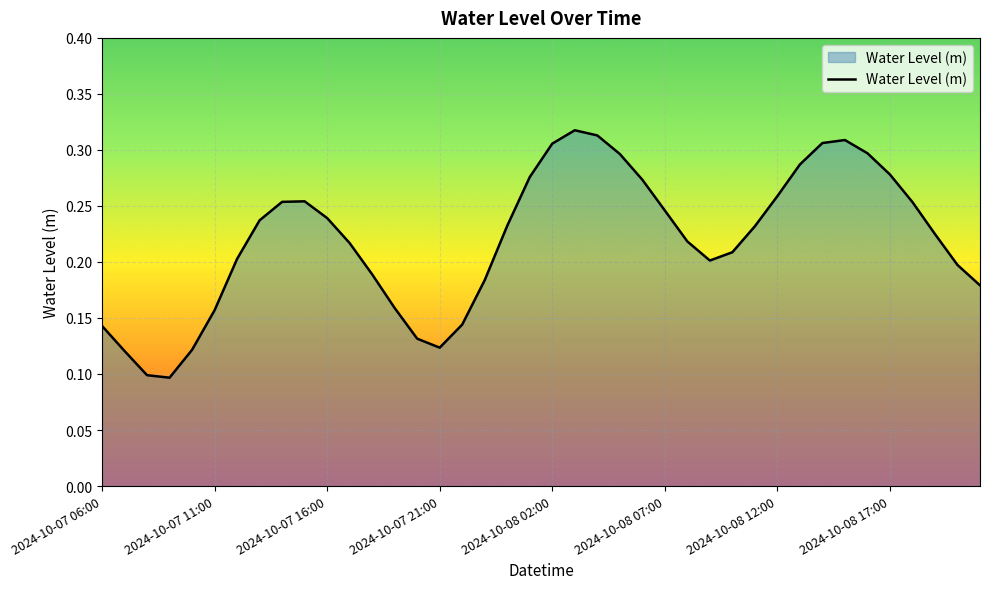

The chart shows a value of 0.4 at 2024-10-08 17:00. True or false?

False